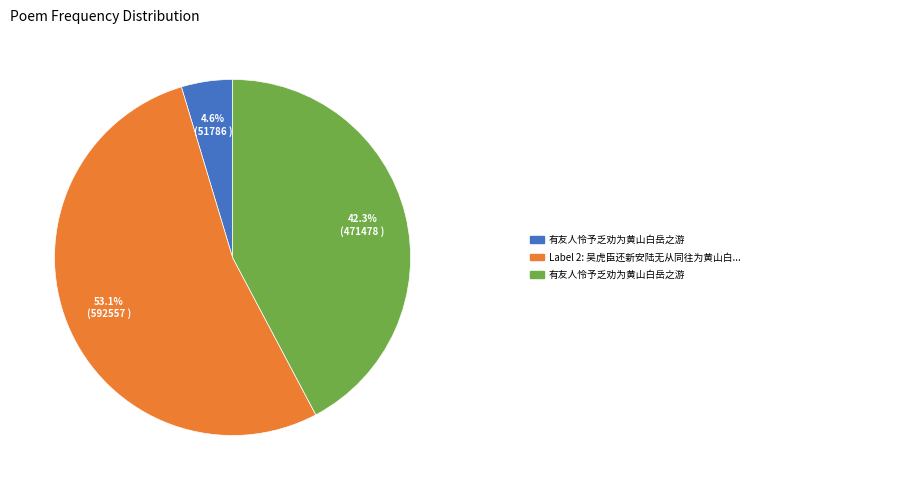

Is there any slice that represents more than half of the pie?

Yes